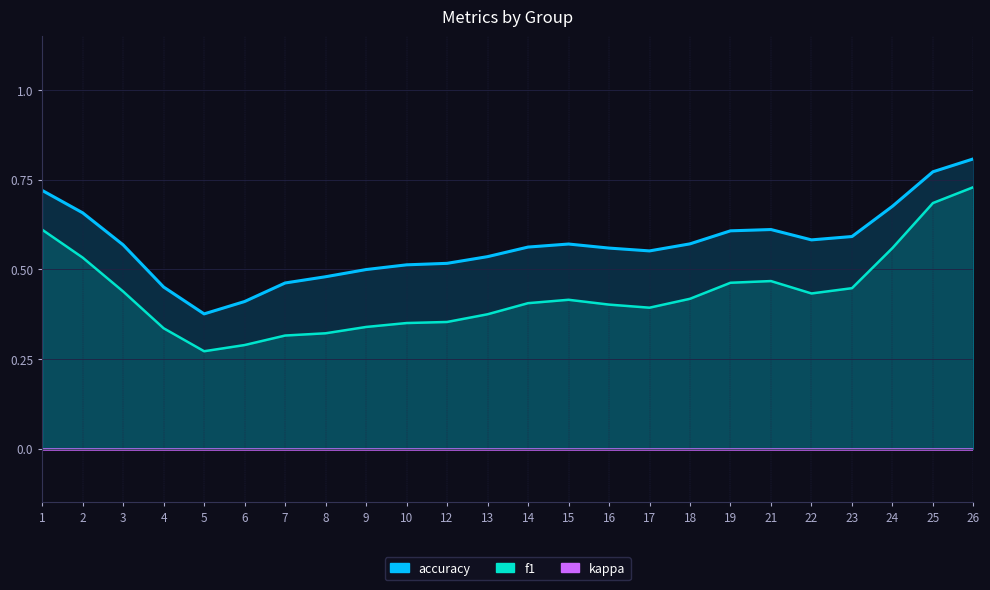

At which label does accuracy reach its minimum?

5